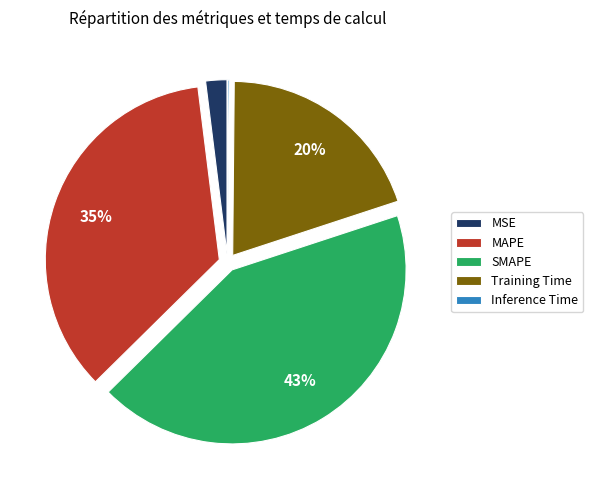

Do Training Time and MSE together represent more than half of the pie?

No